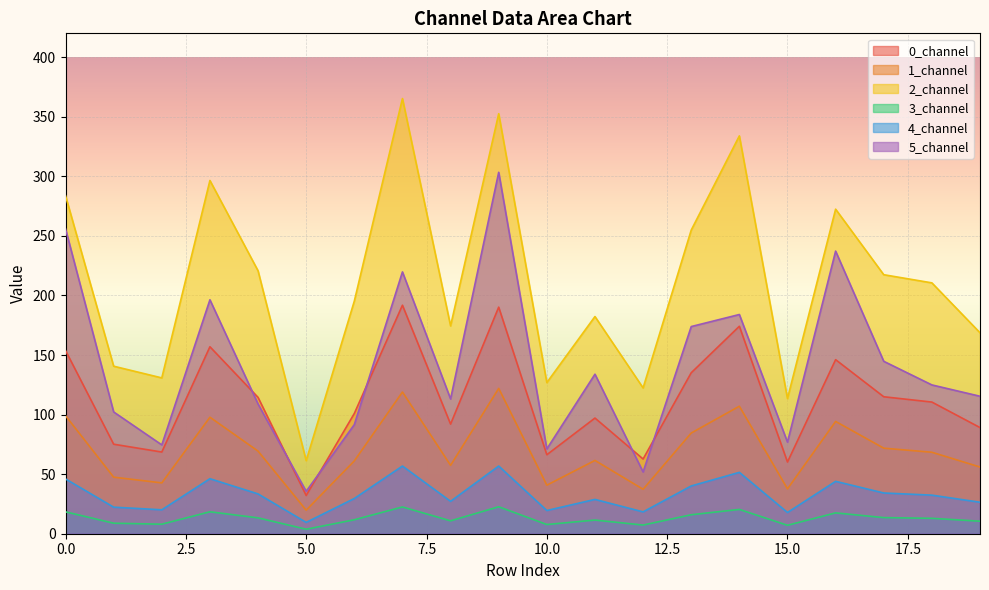

What is the average value of the 3_channel series?

13.1